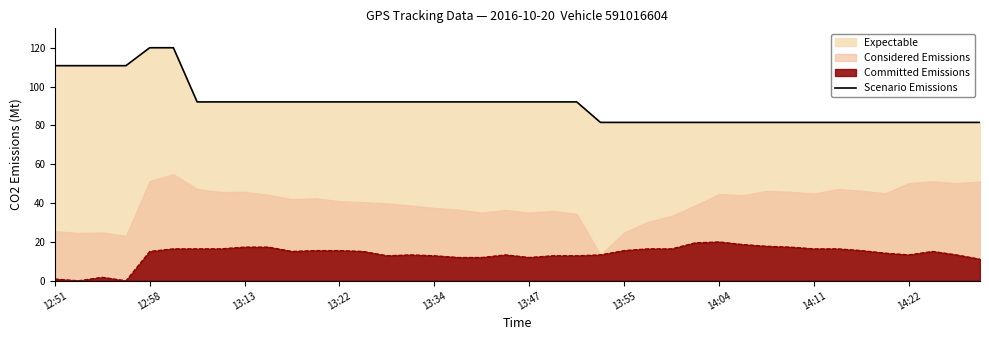

Reading left to right, transcribe all the data shown in this chart.

110.8	110.8	110.8	110.8	120.0	120.0	92.1	92.1	92.1	92.1	92.1	92.1	92.1	92.1	92.1	92.1	92.1	92.1	92.1	92.1	92.1	92.1	92.1	81.5	81.5	81.5	81.5	81.5	81.5	81.5	81.5	81.5	81.5	81.5	81.5	81.5	81.5	81.5	81.5	81.5